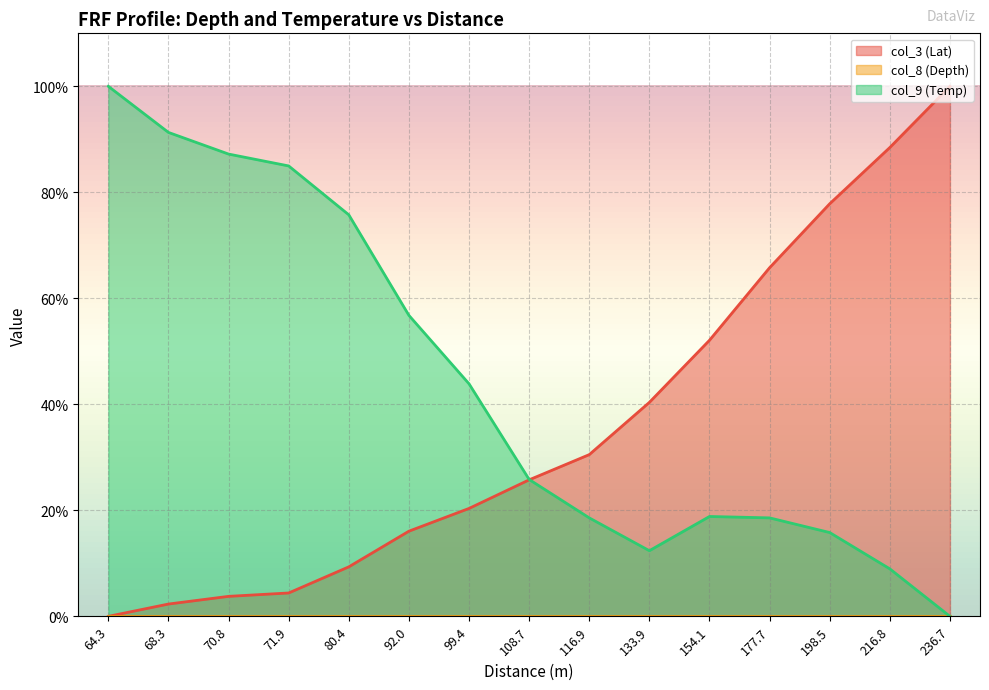

What position from the right is 80.4?

11